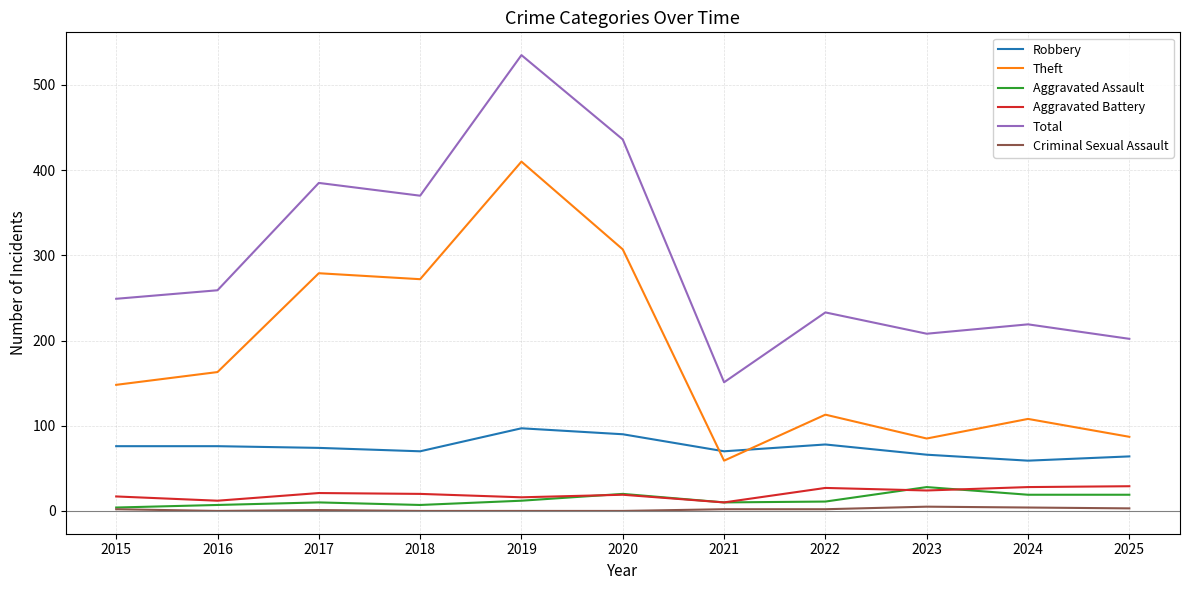

At which label does Theft reach its peak?

2019